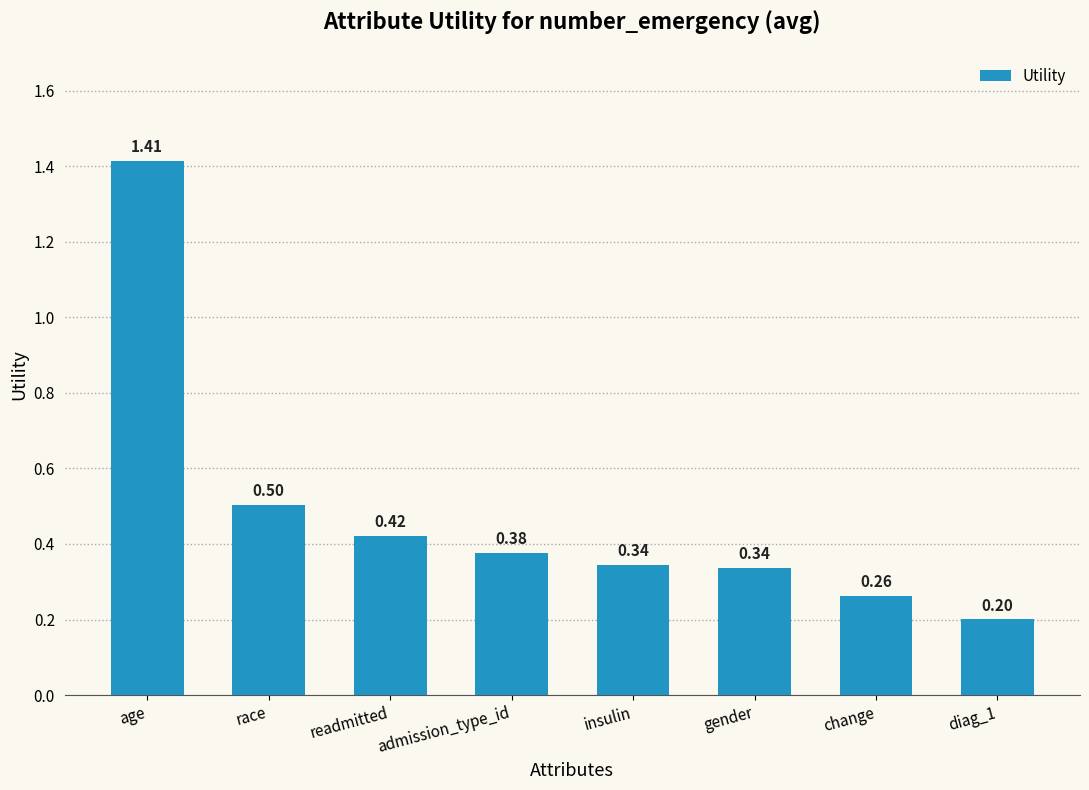

What is the sum of all values?

3.9